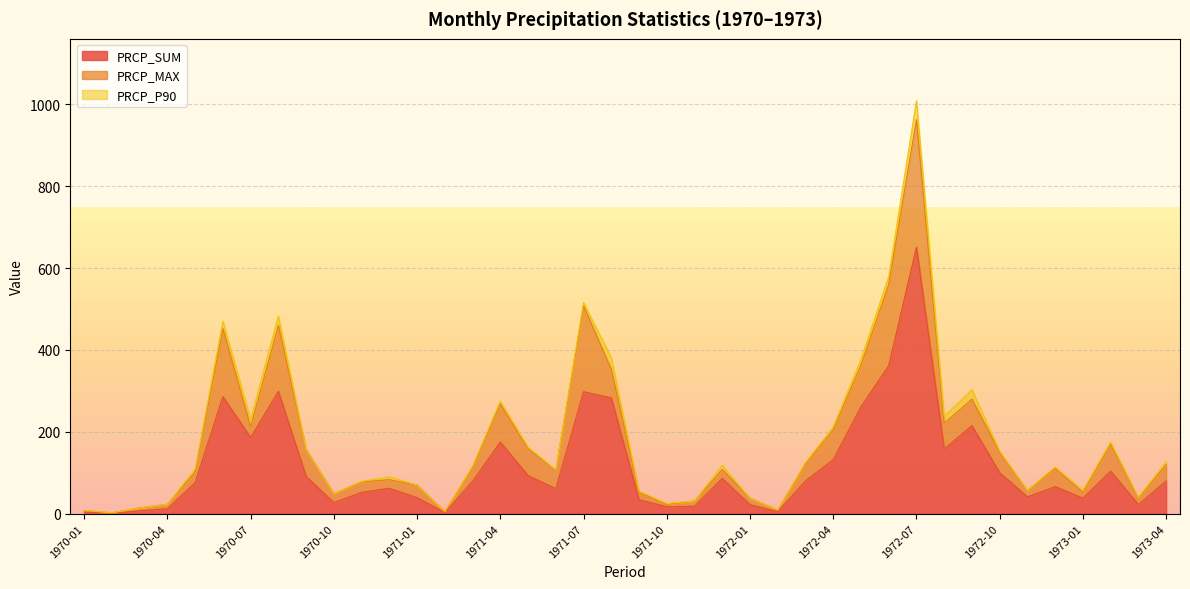

Which series changed the most between 1972-07 and 1972-08?

PRCP_SUM